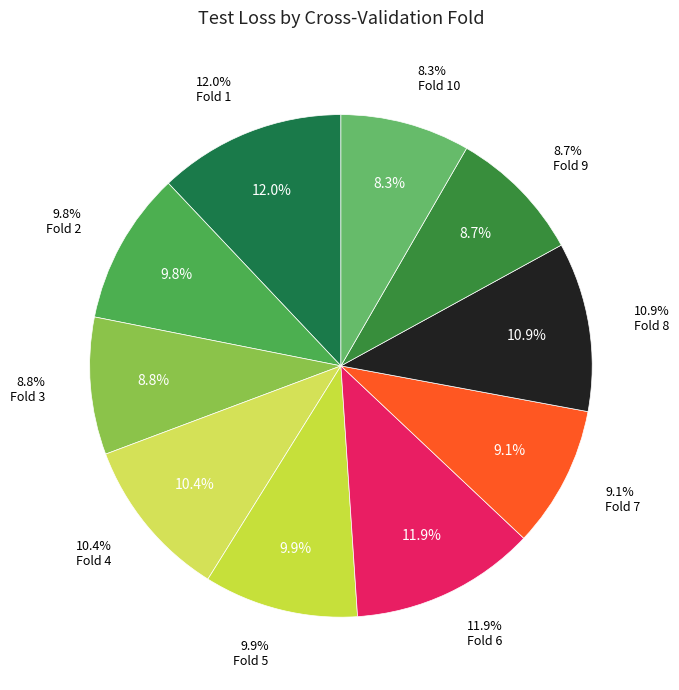

To the nearest percent, what percentage of the pie is Fold 3?

9%